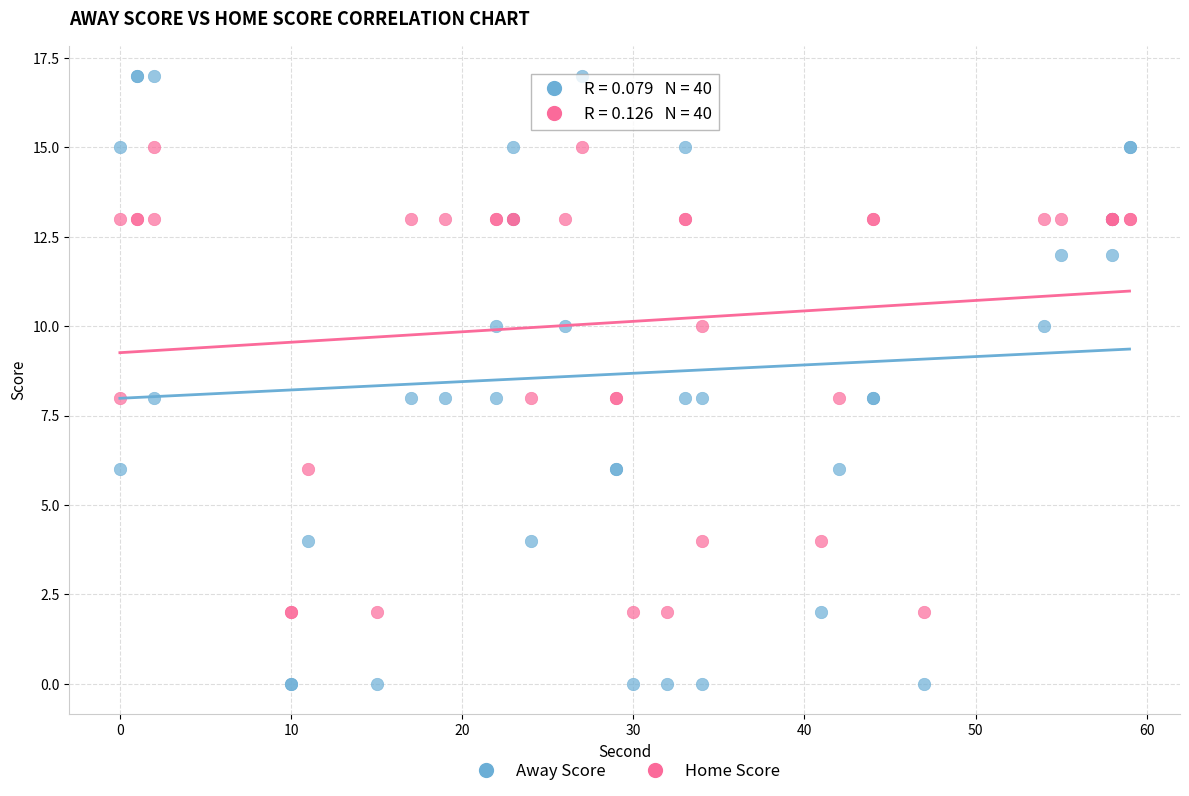

Which series contains the highest Y value?

Away Score